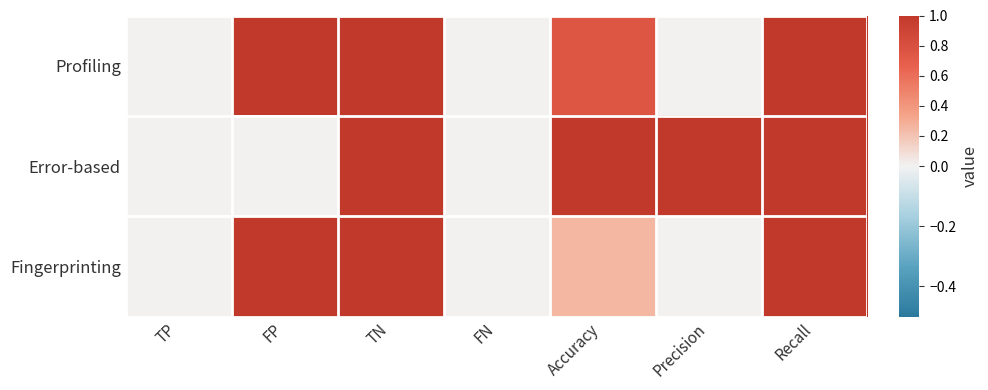

At which category is the sum across all series the highest?

TN